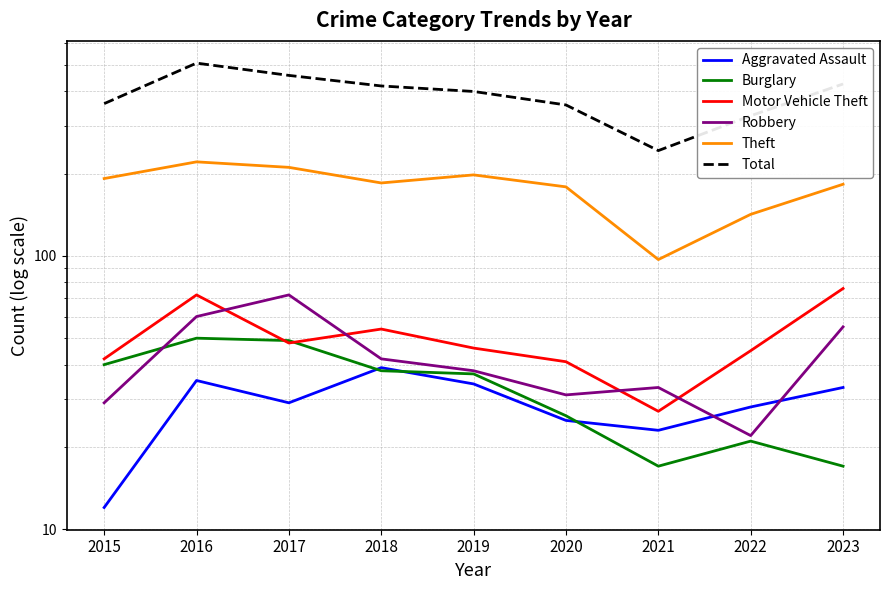

List the series in order of their peak value, lowest first.

Aggravated Assault, Burglary, Robbery, Motor Vehicle Theft, Theft, Total